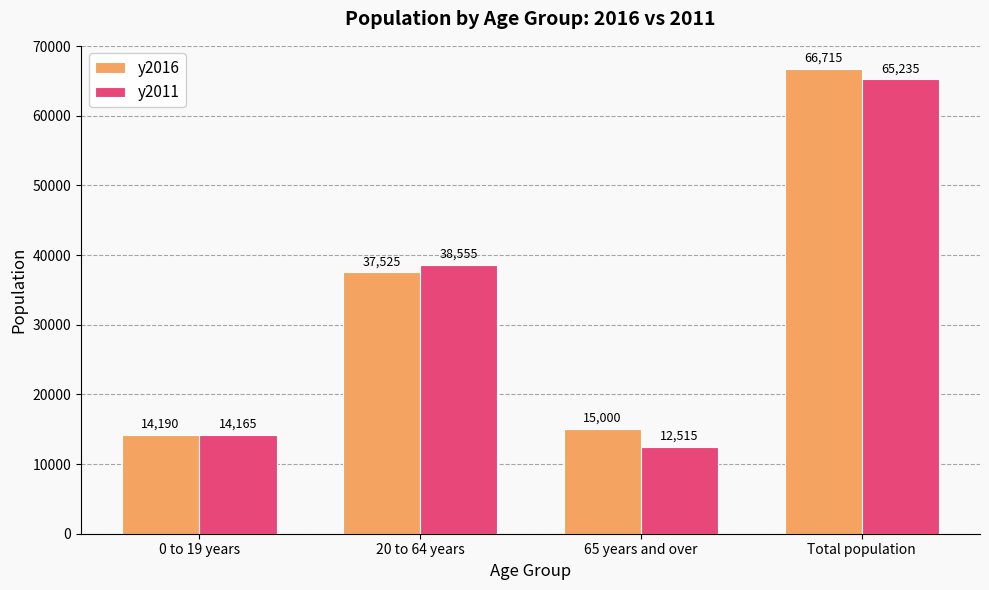

Is it true that y2011 equals 110848 at Total population?

False